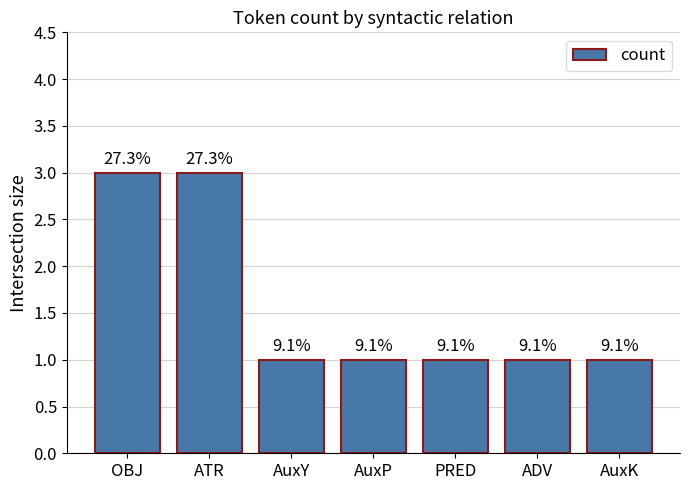

List the labels in order of value, smallest first.

AuxY, AuxP, PRED, ADV, AuxK, OBJ, ATR